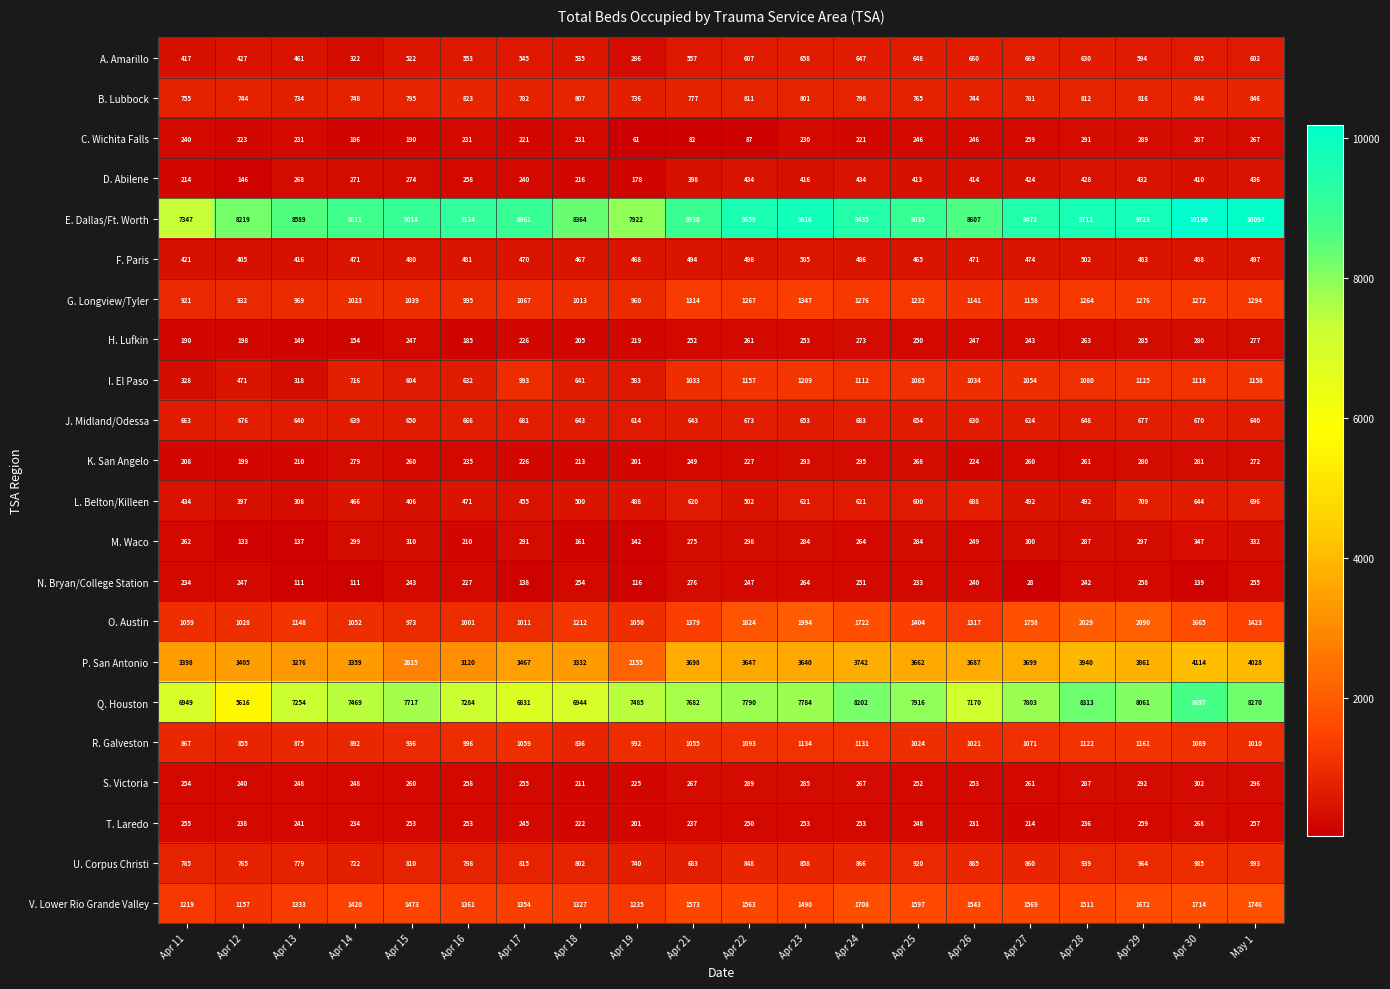

True or false: H. Lufkin has a value of 247 at Apr 15.

True